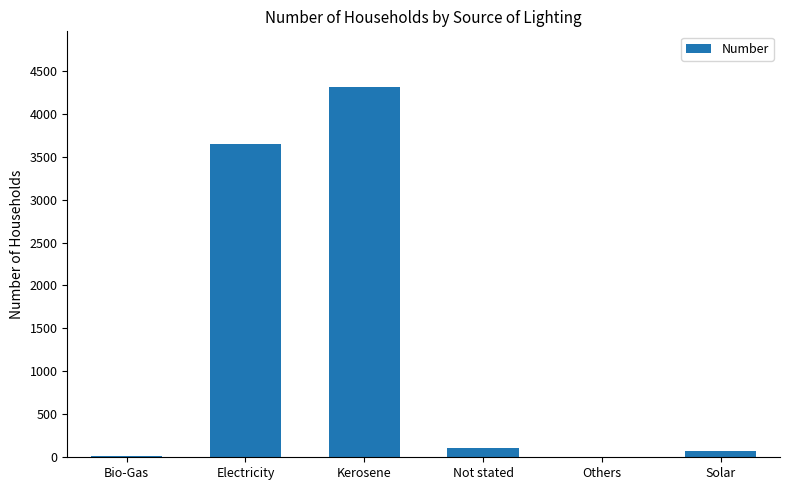

Which label corresponds to the largest value in the chart?

Kerosene